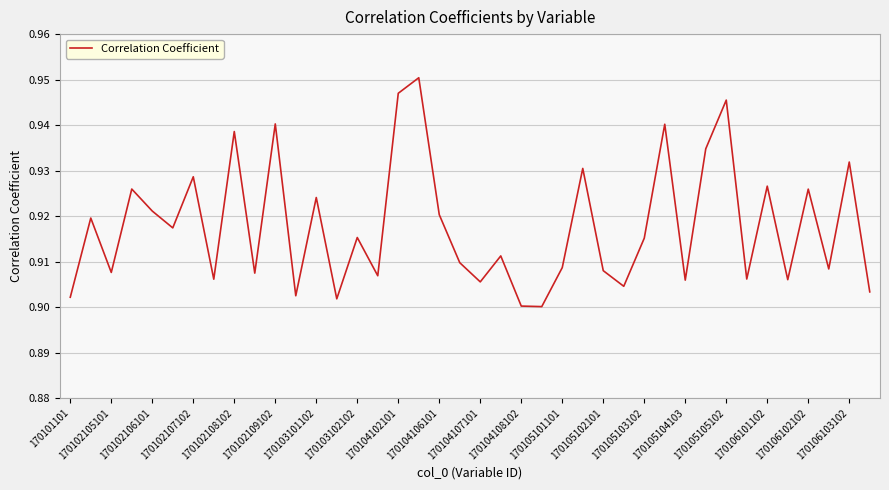

Does the chart display data point markers on the line(s)?

No